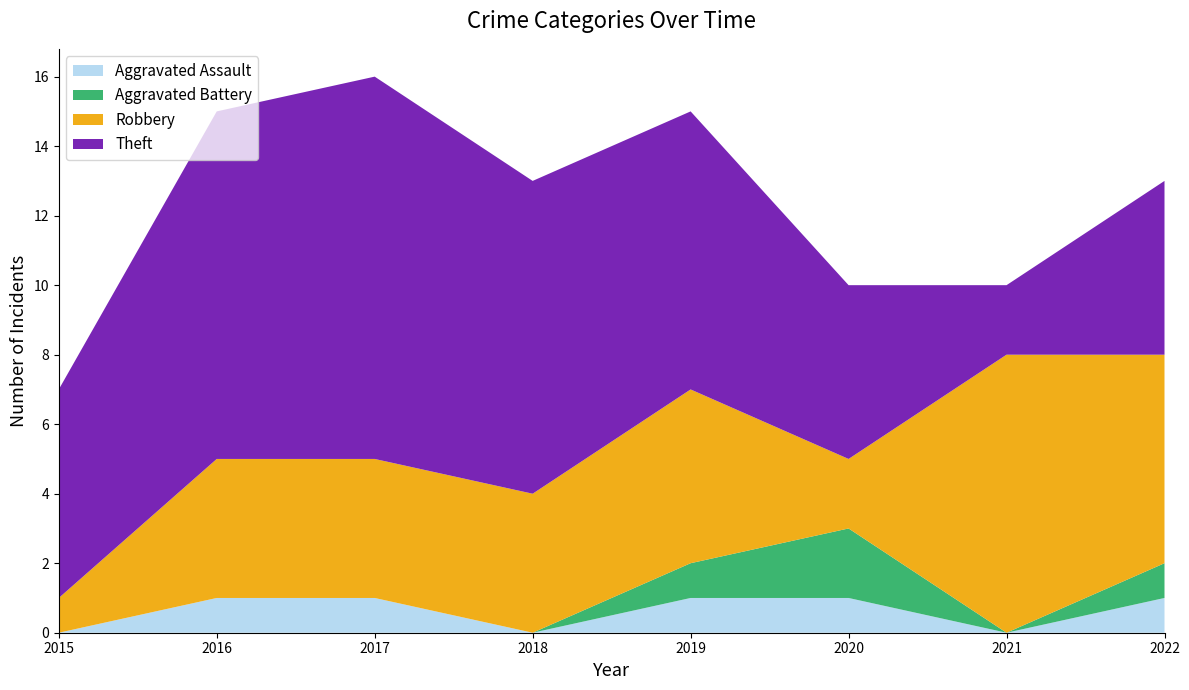

Reading left to right, list all the values displayed in this chart.

Aggravated Assault: 2015=0	2016=1	2017=1	2018=0	2019=1	2020=1	2021=0	2022=1
Aggravated Battery: 2015=0	2016=0	2017=0	2018=0	2019=1	2020=2	2021=0	2022=1
Robbery: 2015=1	2016=4	2017=4	2018=4	2019=5	2020=2	2021=8	2022=6
Theft: 2015=6	2016=10	2017=11	2018=9	2019=8	2020=5	2021=2	2022=5